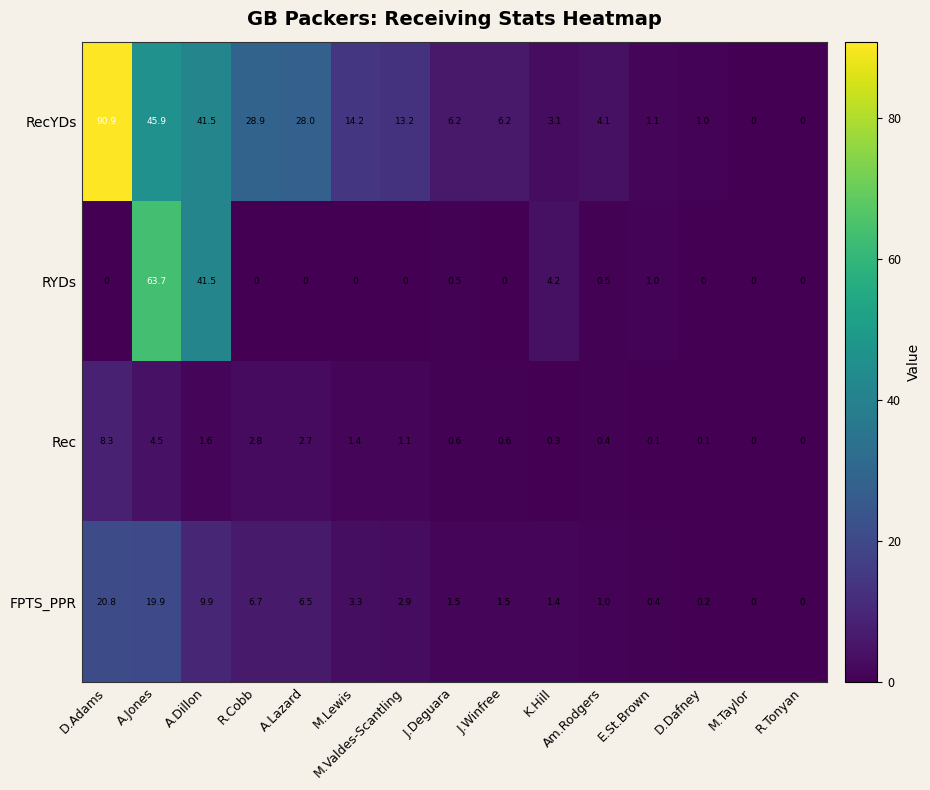

At which category is the sum across all series the highest?

A.Jones